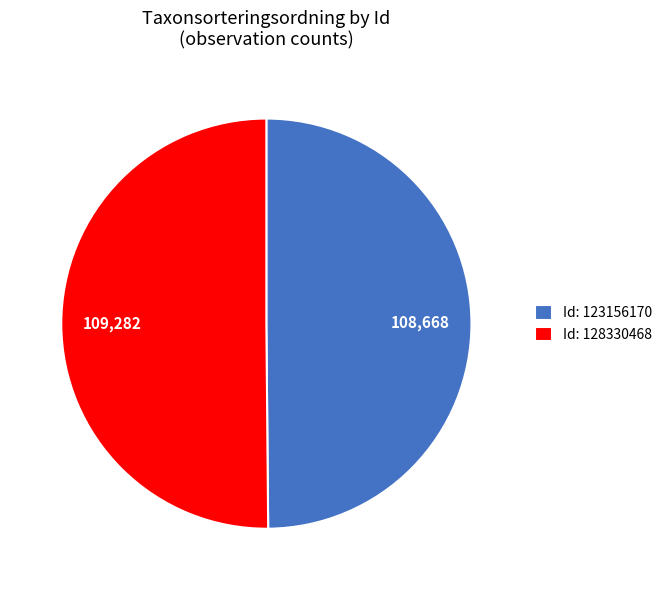

Approximately how many times larger is the value at Id: 128330468 compared to Id: 123156170?

1.0